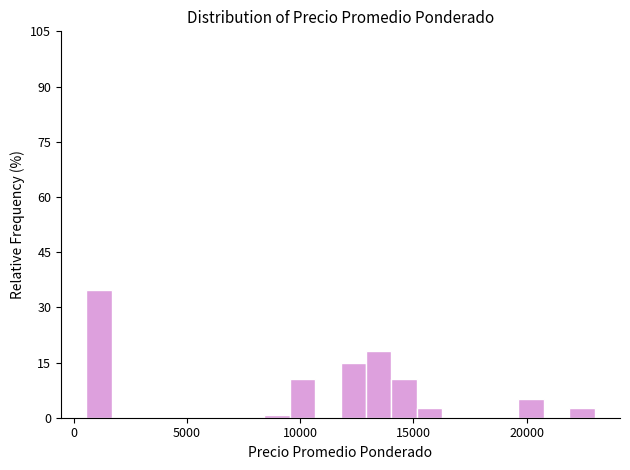

Around what value on the x-axis is the tallest bar? Give the approximate position of its centre, as read against the axis.

1000